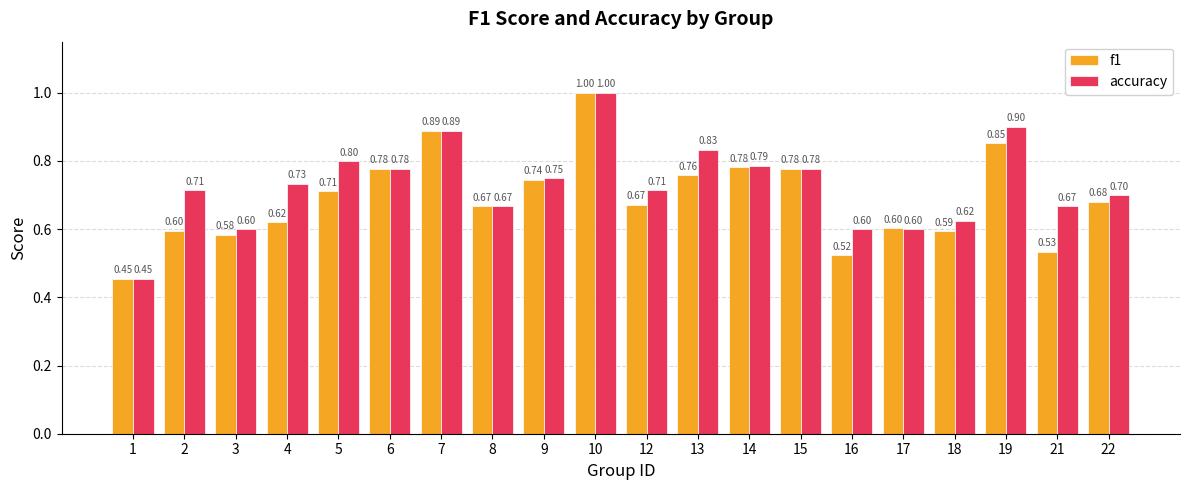

What is the sum of all accuracy values?

14.6